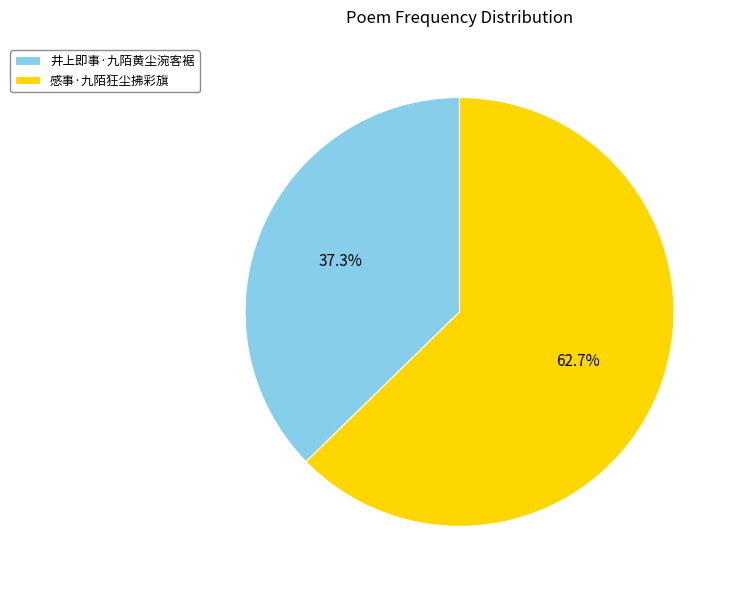

How many slices are in this pie chart?

2